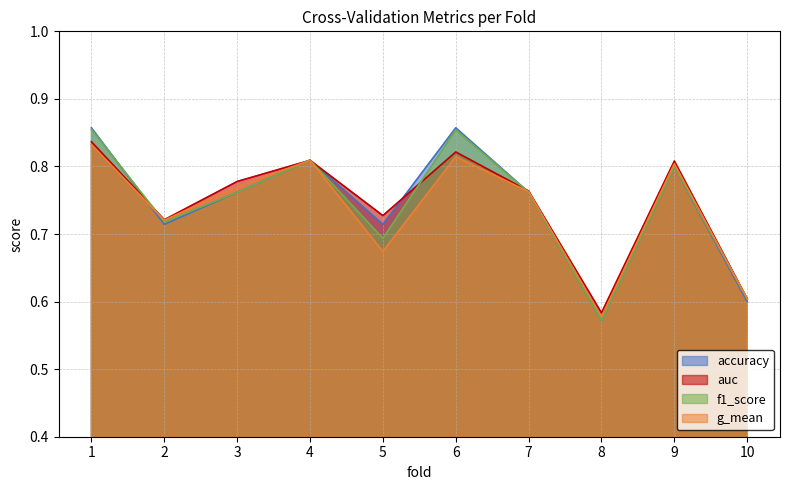

Rank the categories by f1_score value from lowest to highest.

8, 10, 5, 2, 3, 7, 9, 4, 6, 1